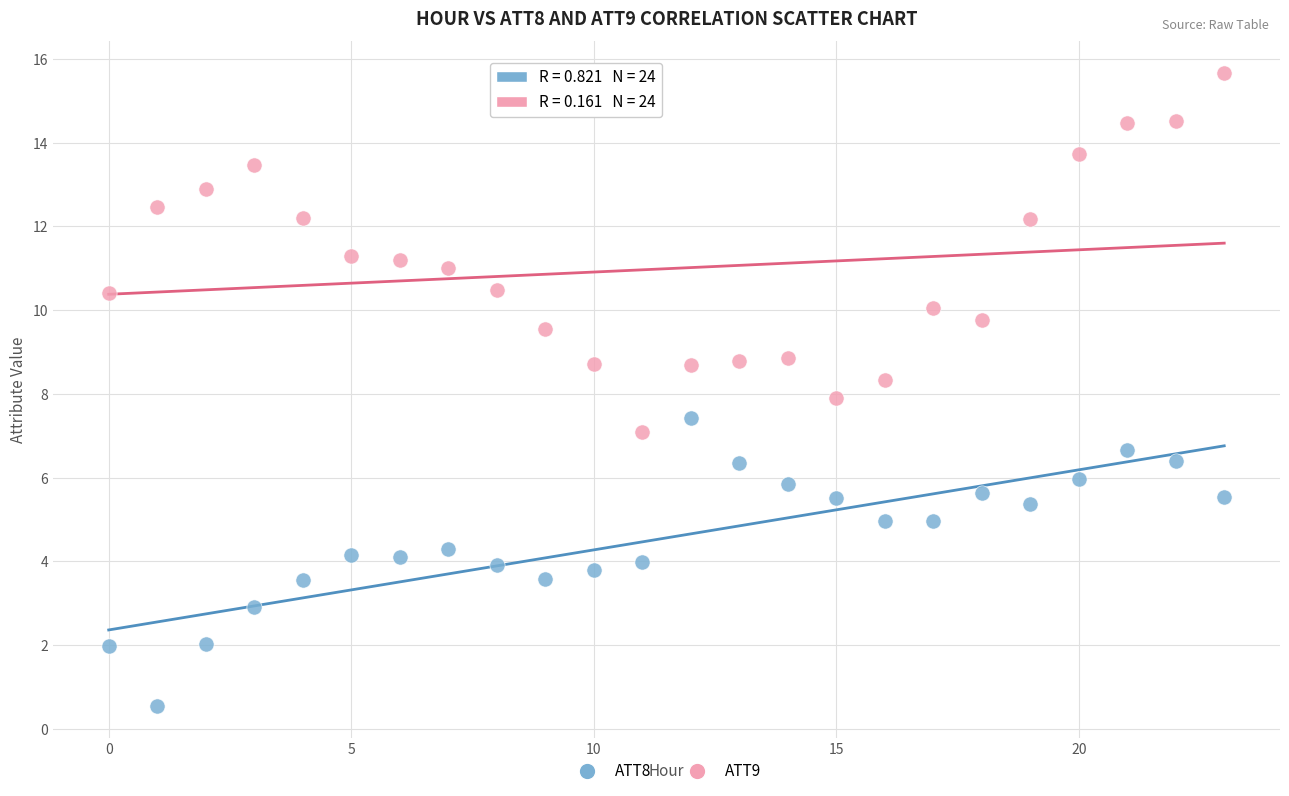

Which series has the largest Y range (max minus min)?

ATT9